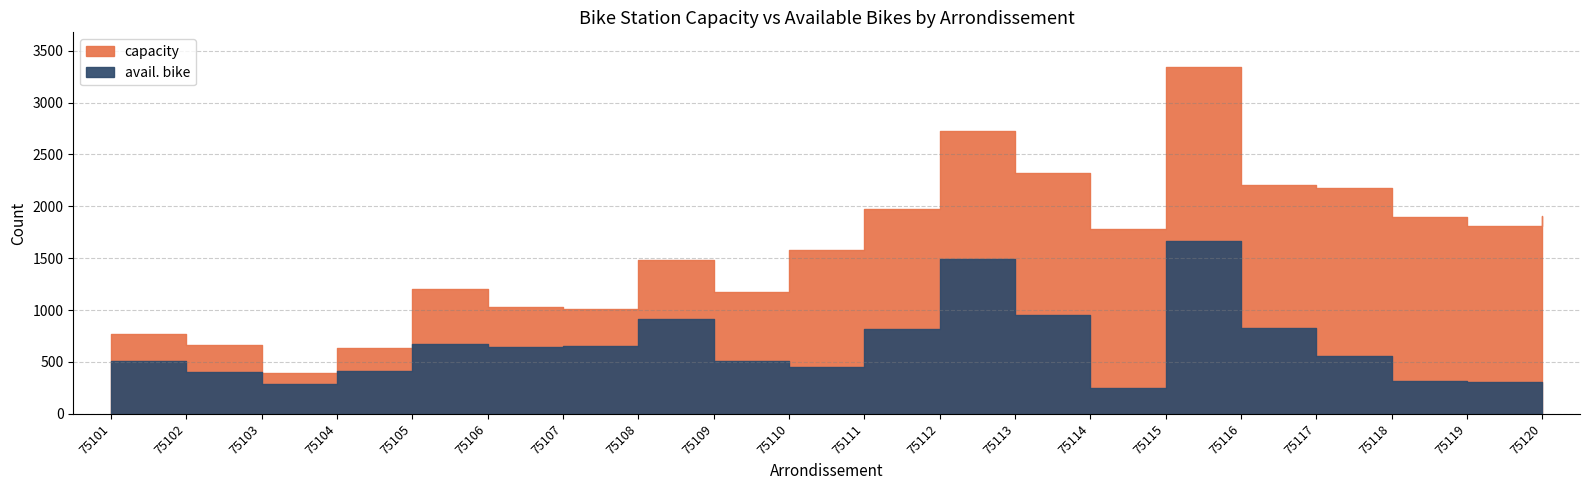

True or false: avail. bike and capacity cross at least once.

False